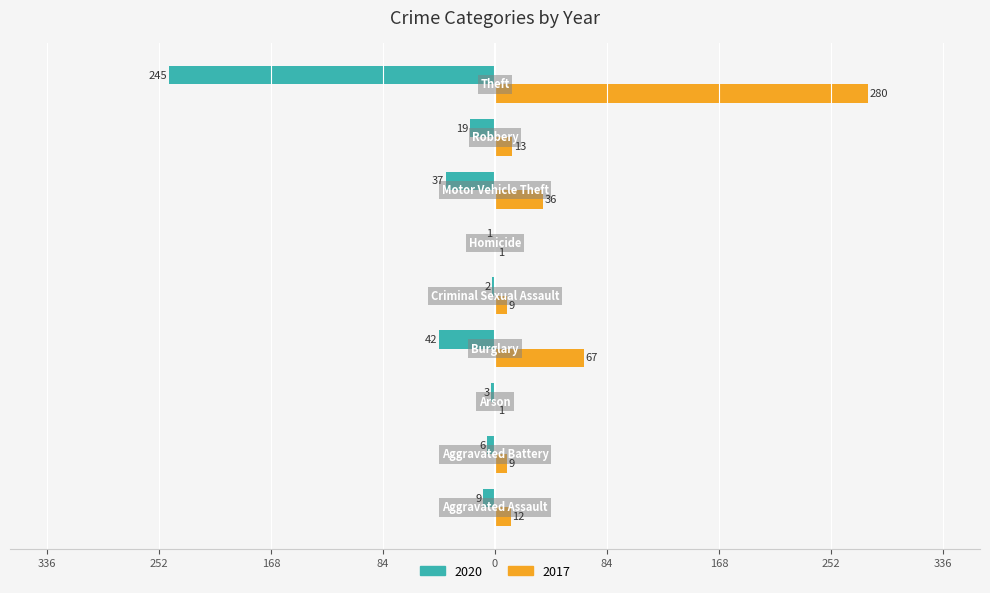

At which label is 2020 closest to -123?

Burglary